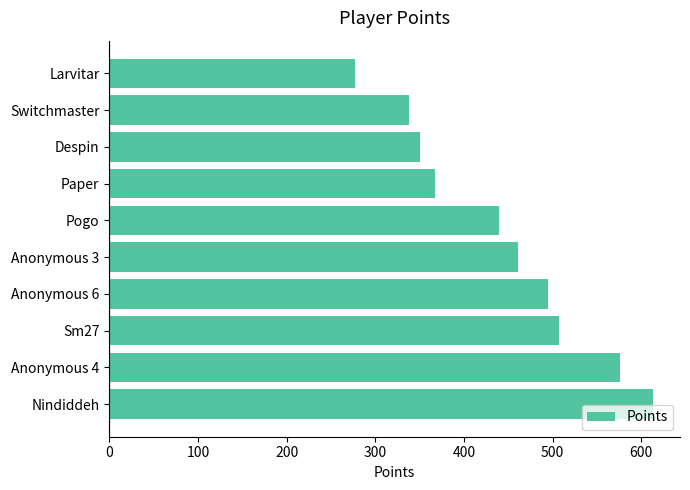

Which has a higher value, Anonymous 4 or Larvitar?

Anonymous 4